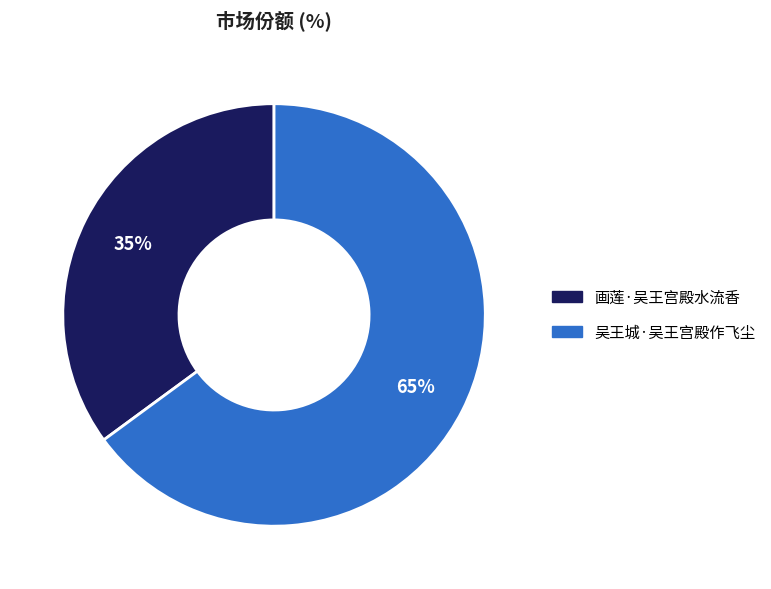

Between 画莲·吴王宫殿水流香 and 吴王城·吴王宫殿作飞尘, which is larger?

吴王城·吴王宫殿作飞尘